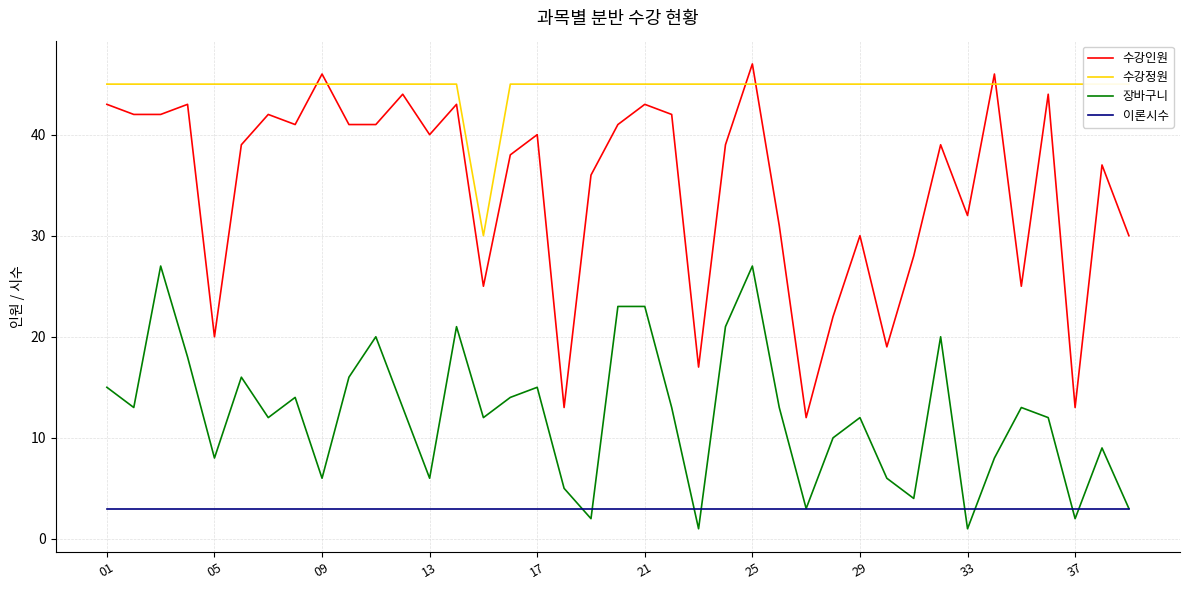

What is the approximate value of 수강인원 at 17, to the nearest 10?

40